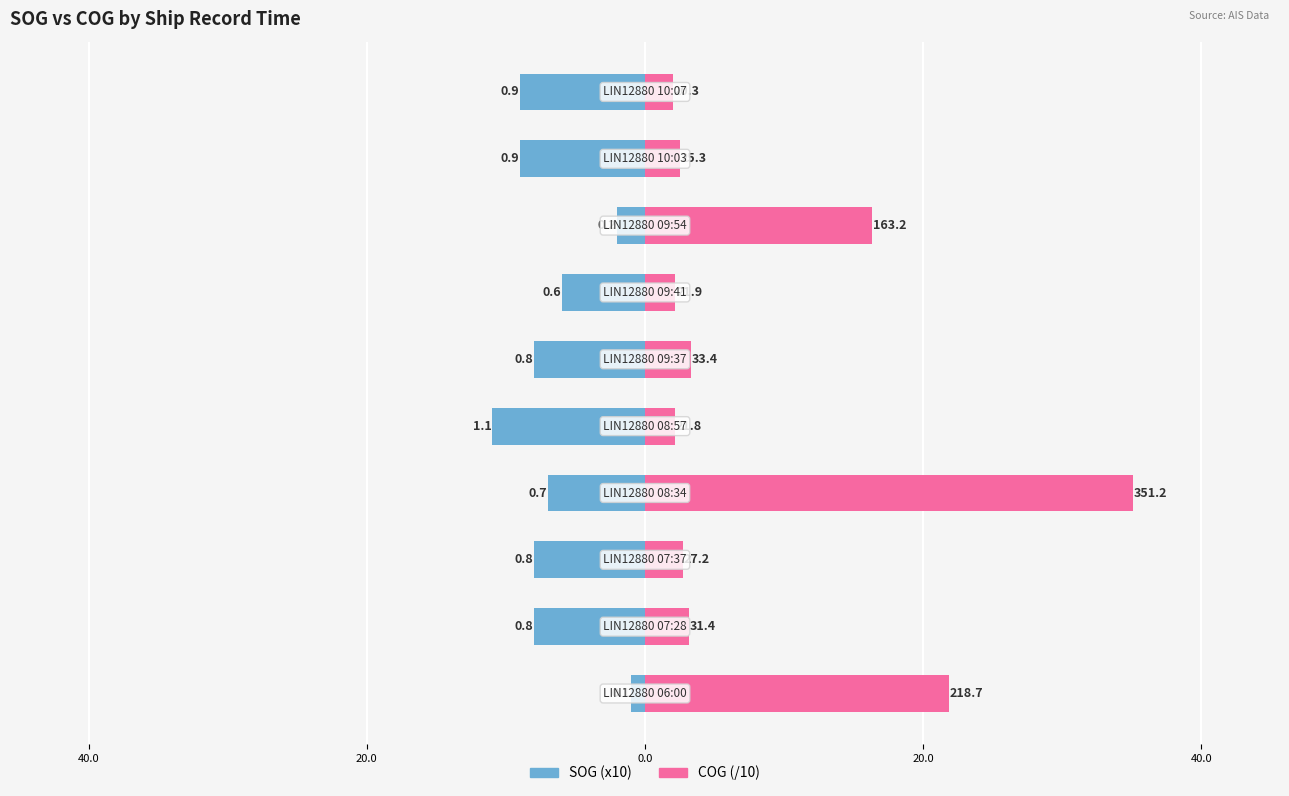

How many bars are there in total?

20